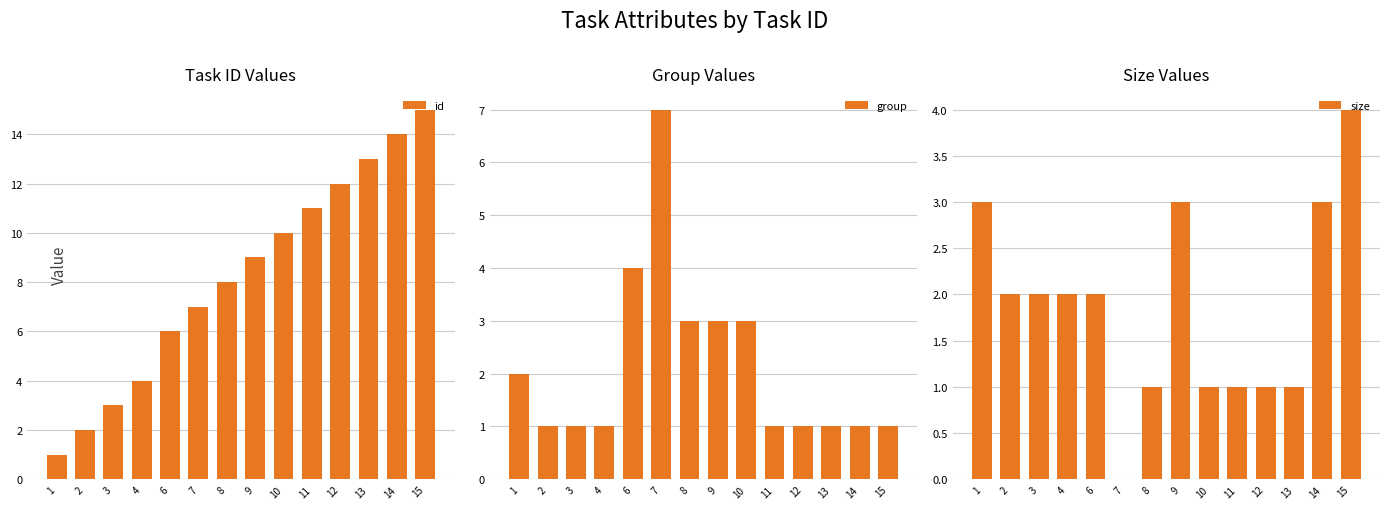

True or false: group has a value of 1 at 12.

True